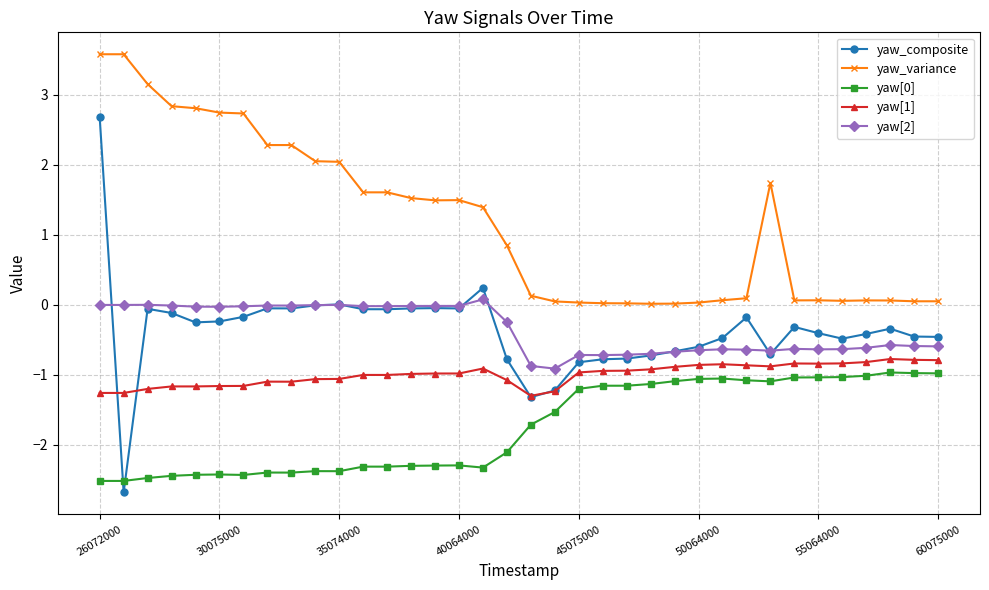

Which series has the largest total across all categories?

yaw_variance